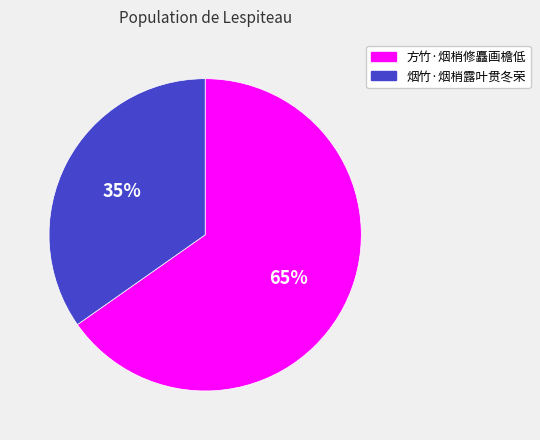

True or false: 烟竹·烟梢露叶贯冬荣 accounts for 26% of the total.

False